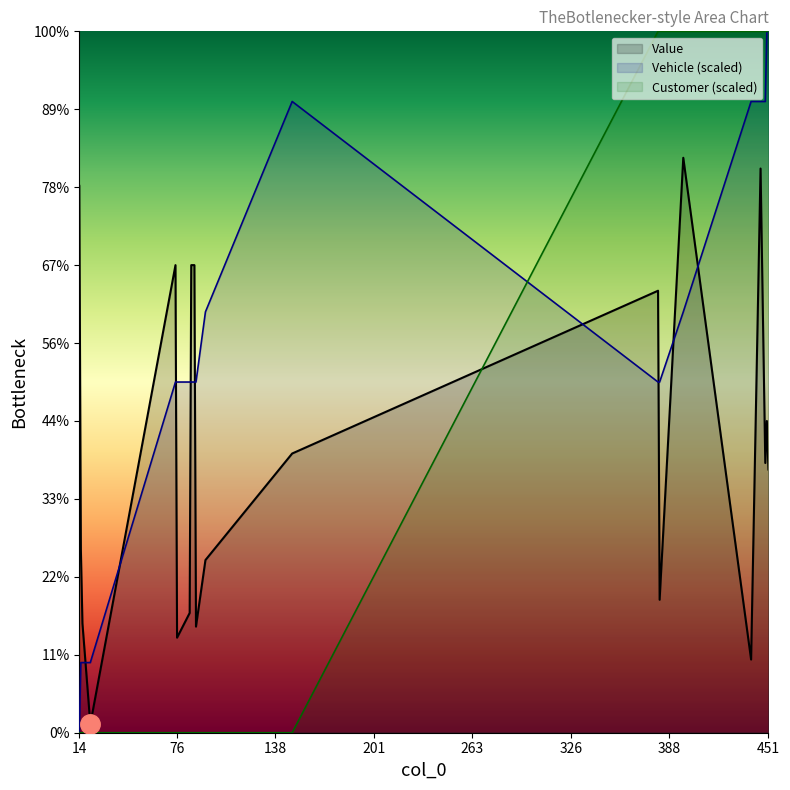

Reading left to right, extract all data points from this chart.

Value: 35.1	11.8	7.0	0.5	30.0	6.1	7.7	30.0	30.0	6.8	11.1	17.9	28.4	8.5	36.9	4.7	36.2	17.3	20.0	16.9
Vehicle: 0.0	4.5	4.5	4.5	22.5	22.5	22.5	22.5	22.5	22.5	27.0	40.5	22.5	22.5	27.0	40.5	40.5	40.5	45.0	45.0
Customer: 0.0	0.0	0.0	0.0	0.0	0.0	0.0	0.0	0.0	0.0	0.0	0.0	45.0	45.0	45.0	45.0	45.0	45.0	45.0	45.0